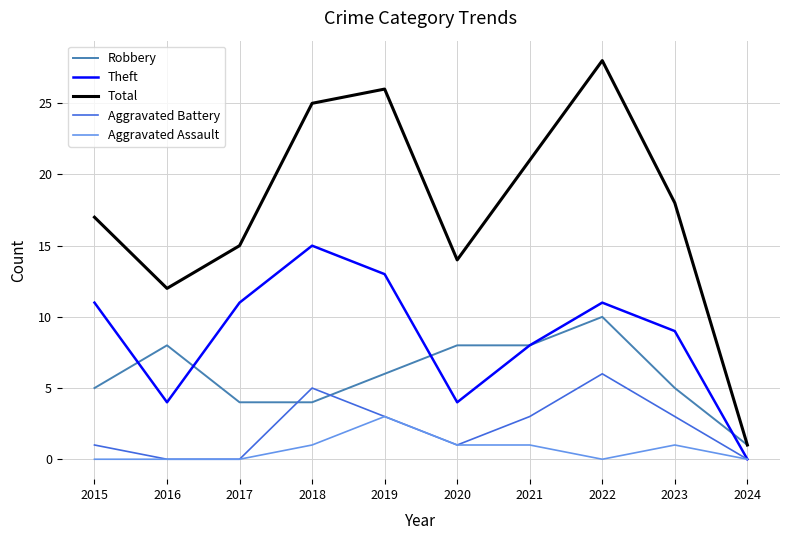

True or false: Total and Aggravated Battery intersect in this chart.

False